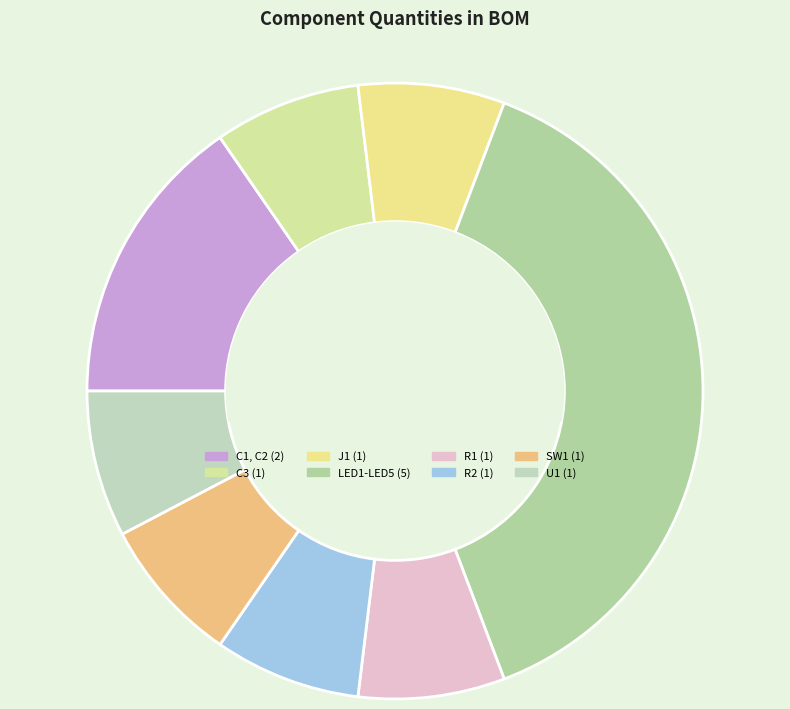

What percentage do U1 and LED1-LED5 together represent?

46.2%